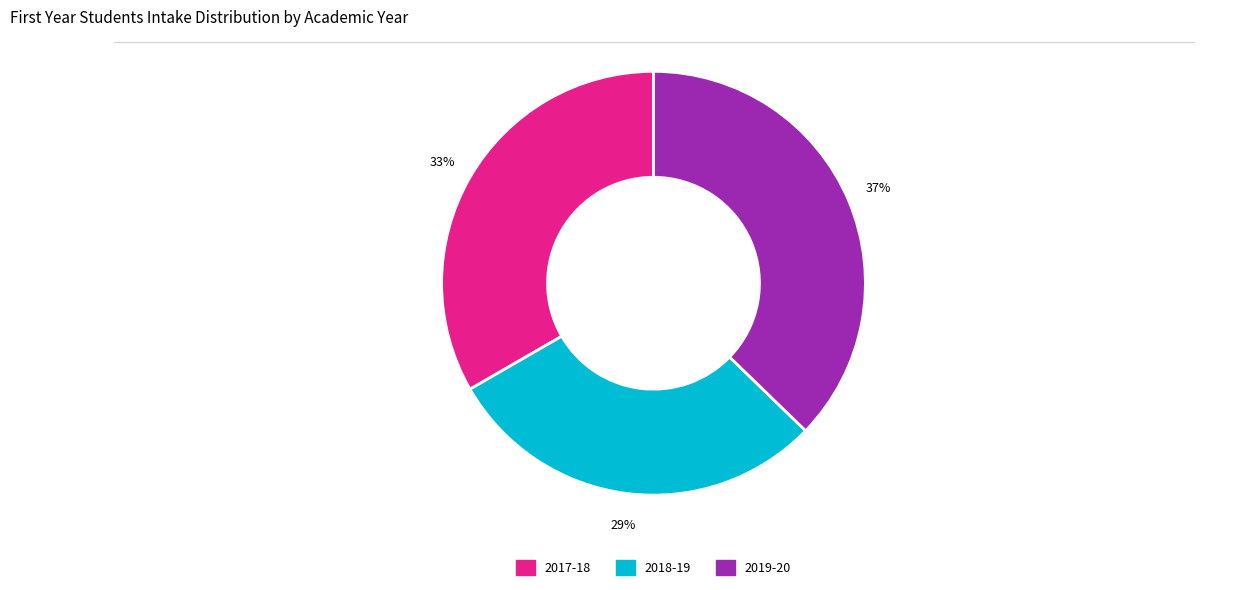

Does any single category account for the majority?

No